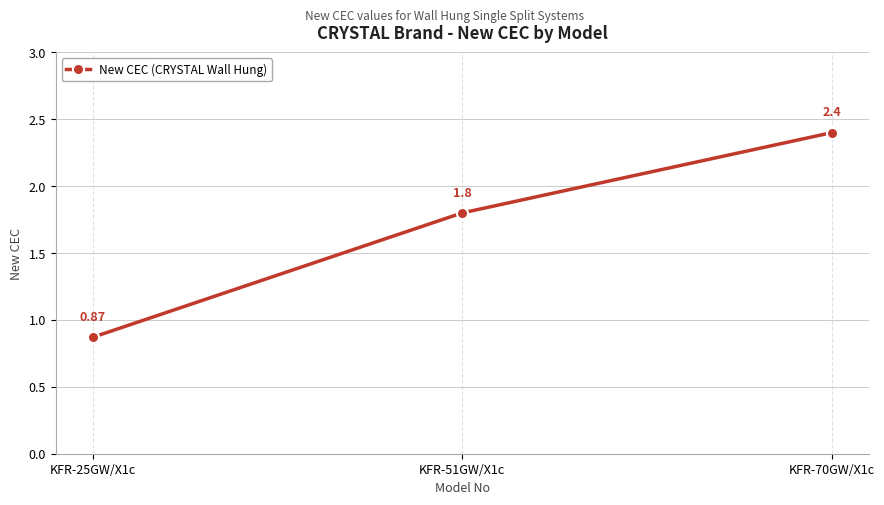

What is the maximum value shown in the chart?

2.4